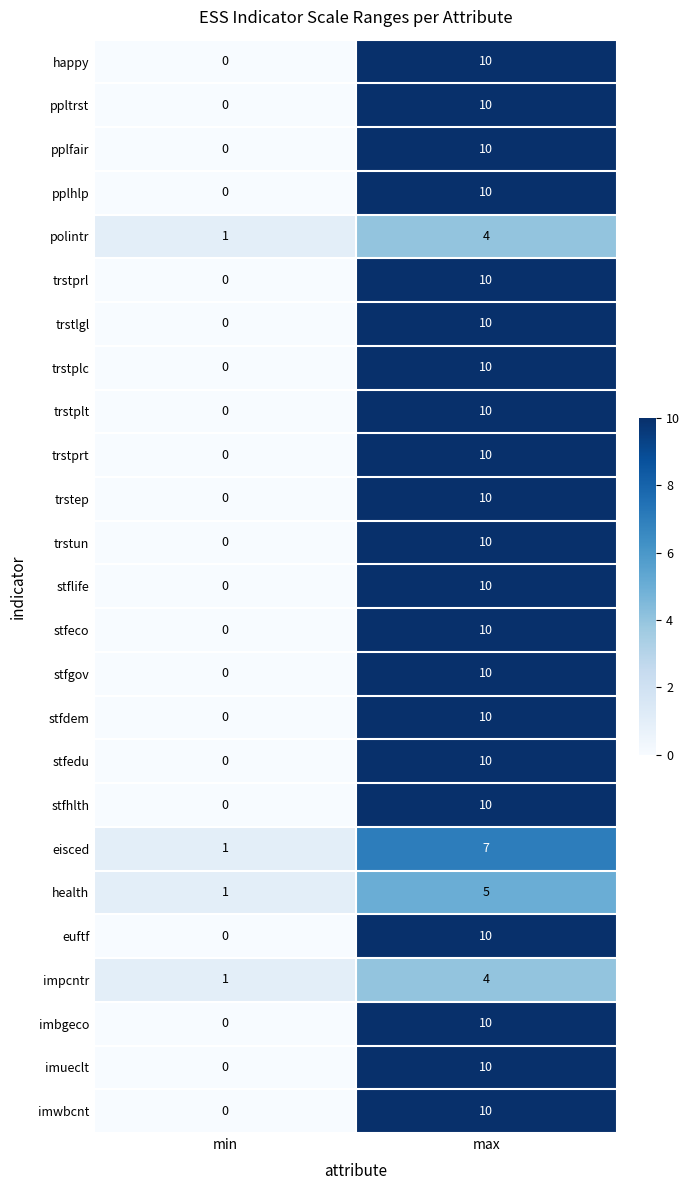

At which category is the sum across all series the highest?

max